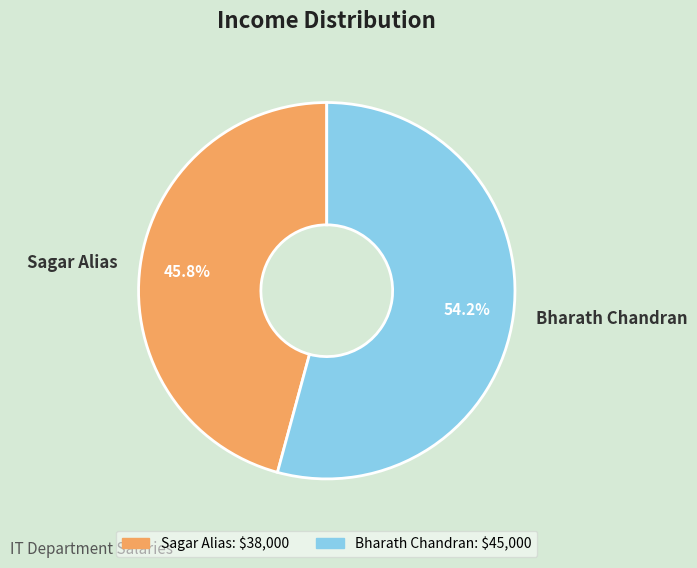

The Sagar Alias slice represents 46% of the pie. True or false?

True